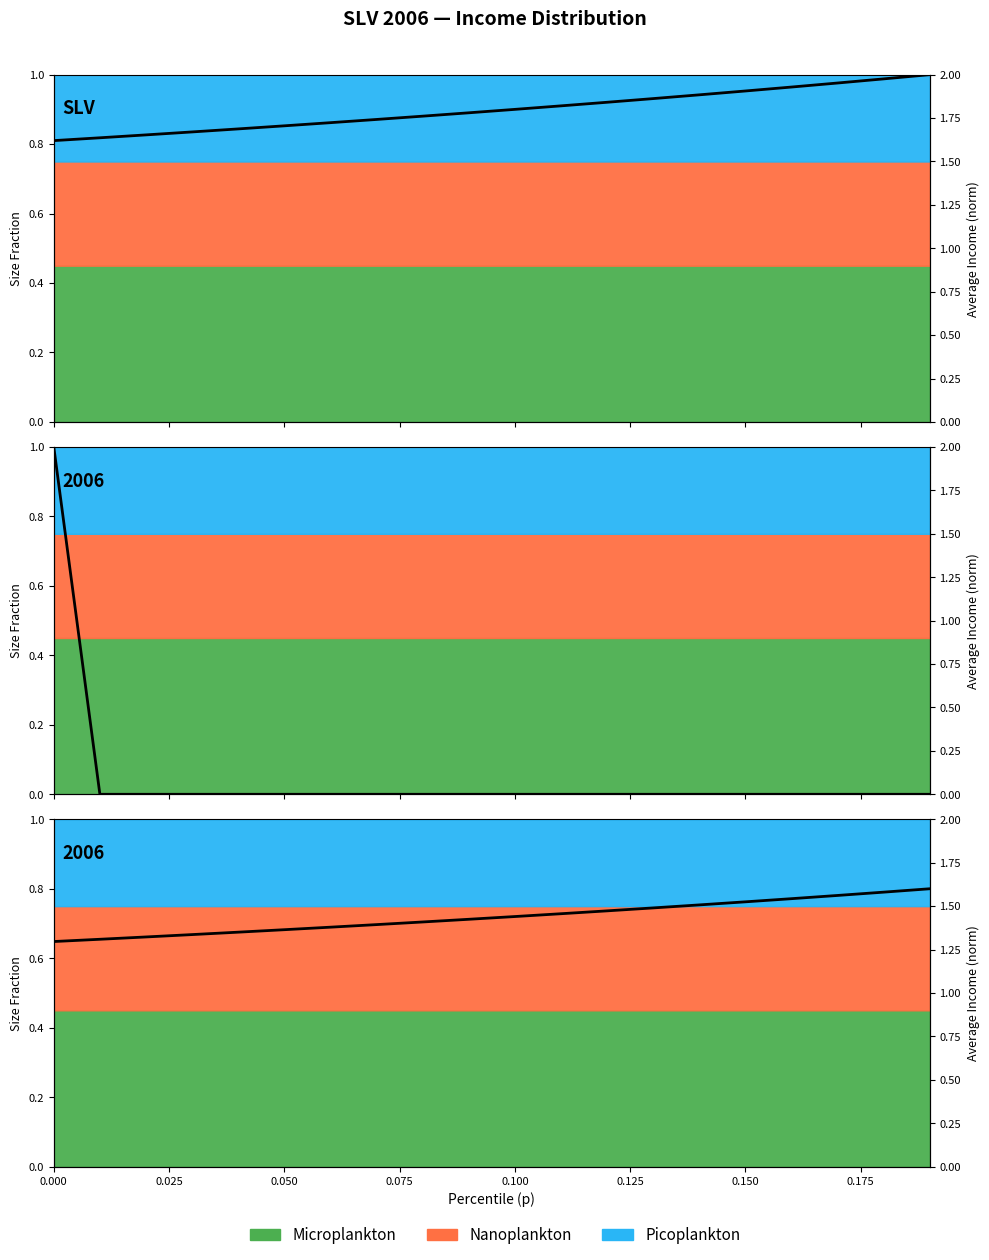

True or false: the data shows 0.8 at 11.

False